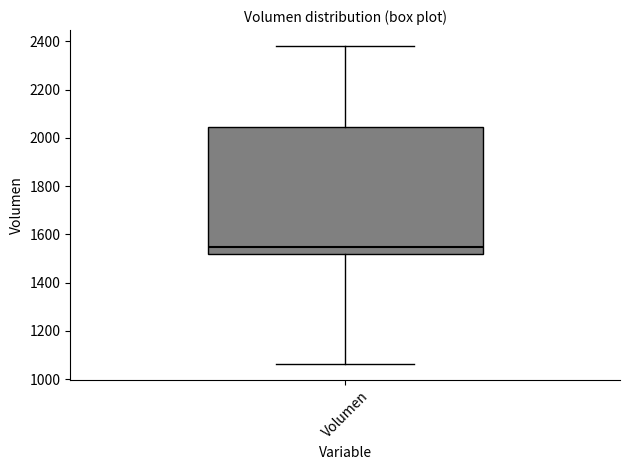

Transcribe this box plot: give where the median line is, the range the box spans, and where the two whiskers end, as read against the y-axis. The values are not printed on the chart, so give them approximately, as read against the axis.

median 1540, box 1520 to 2040, whiskers 1060 to 2380